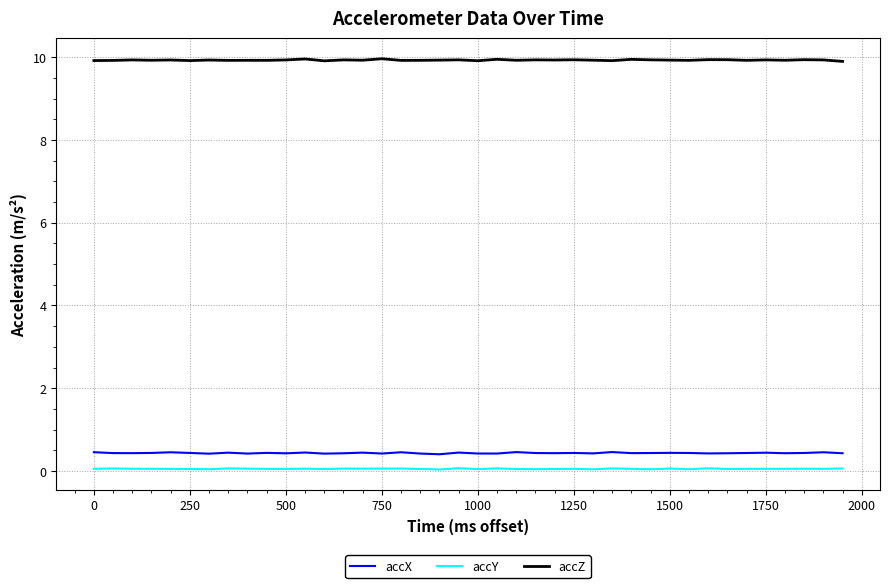

Which series has the largest total across all categories?

accZ